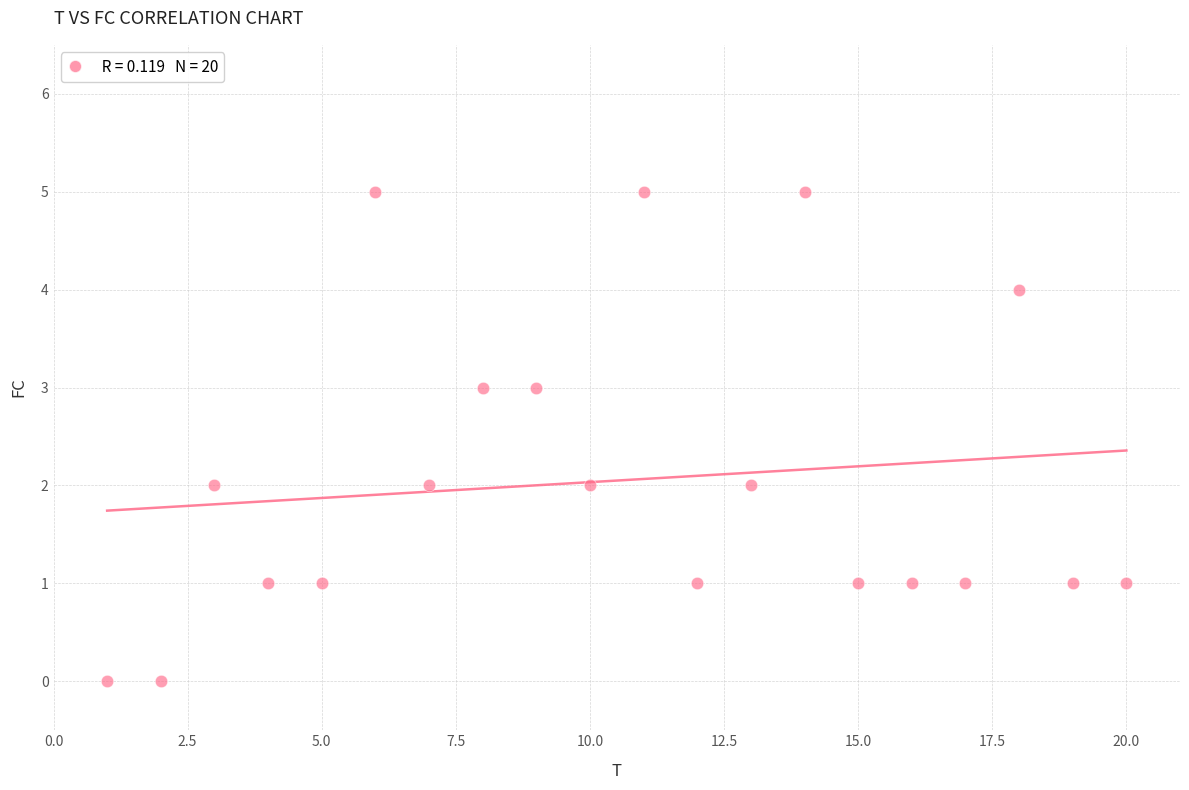

What is the range of Y values (max minus min)?

5